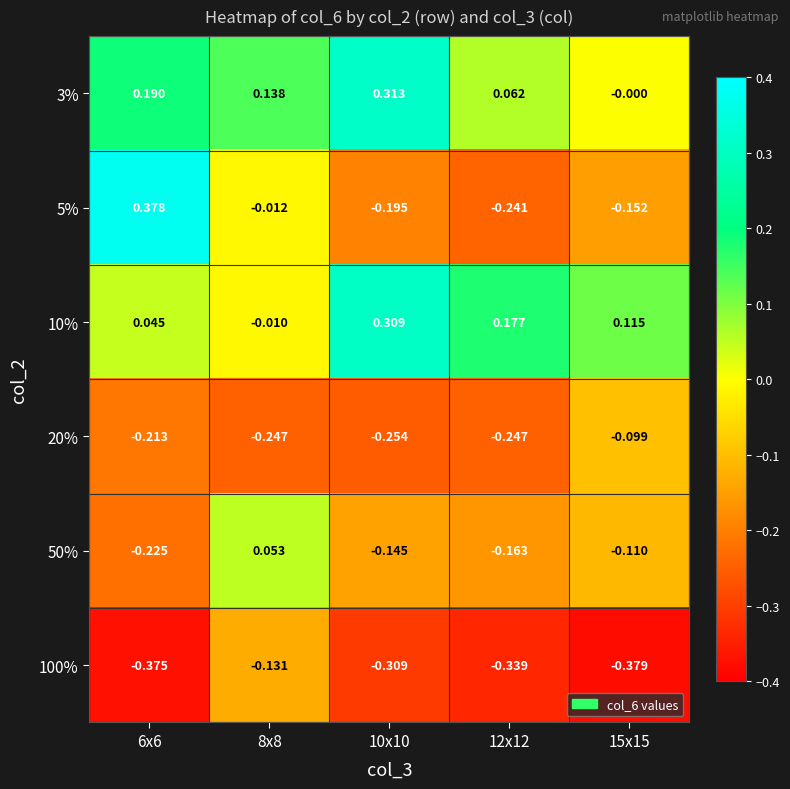

Is the value of 5% at 8x8 greater than the value of 50% at 12x12?

Yes